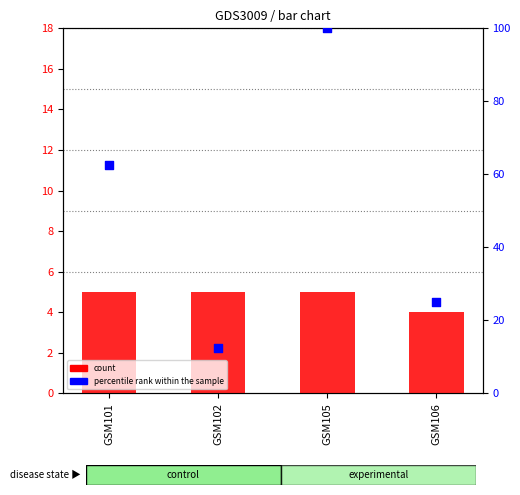

Which series contains the lowest Y value?

count